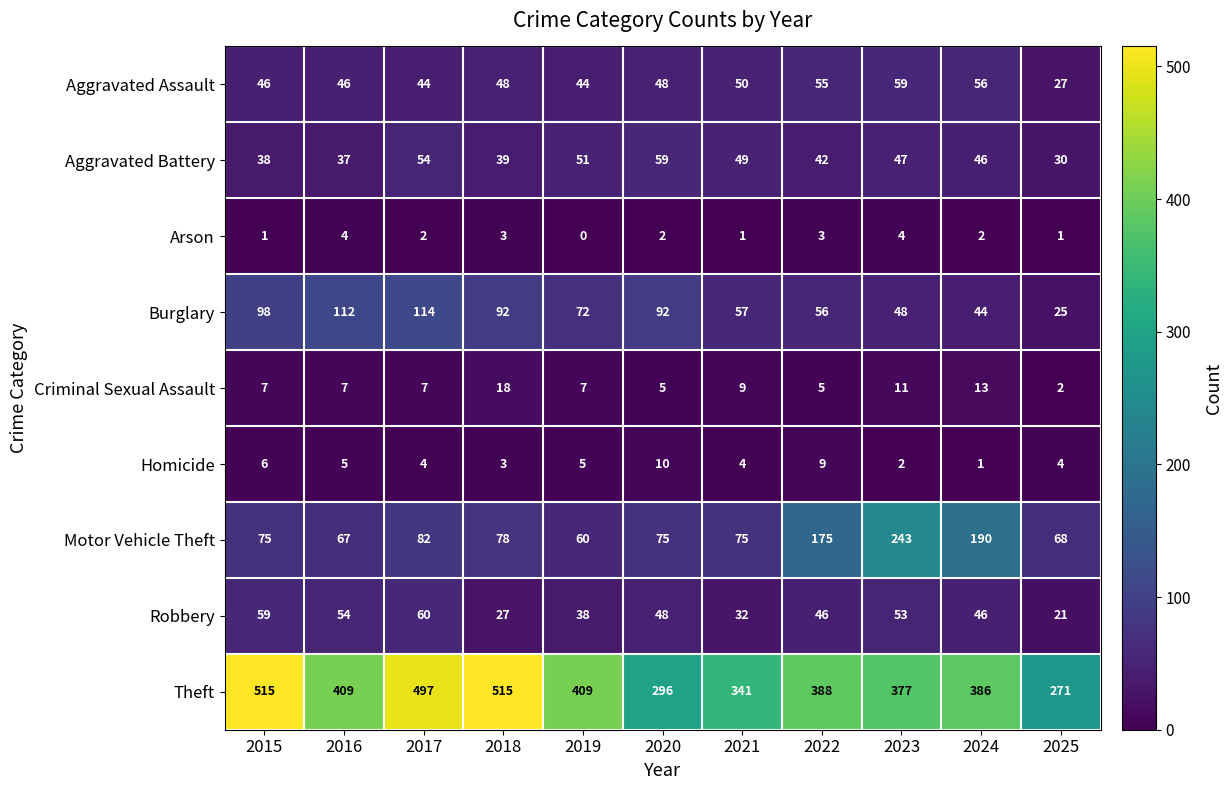

How many categories are shown in the chart?

11